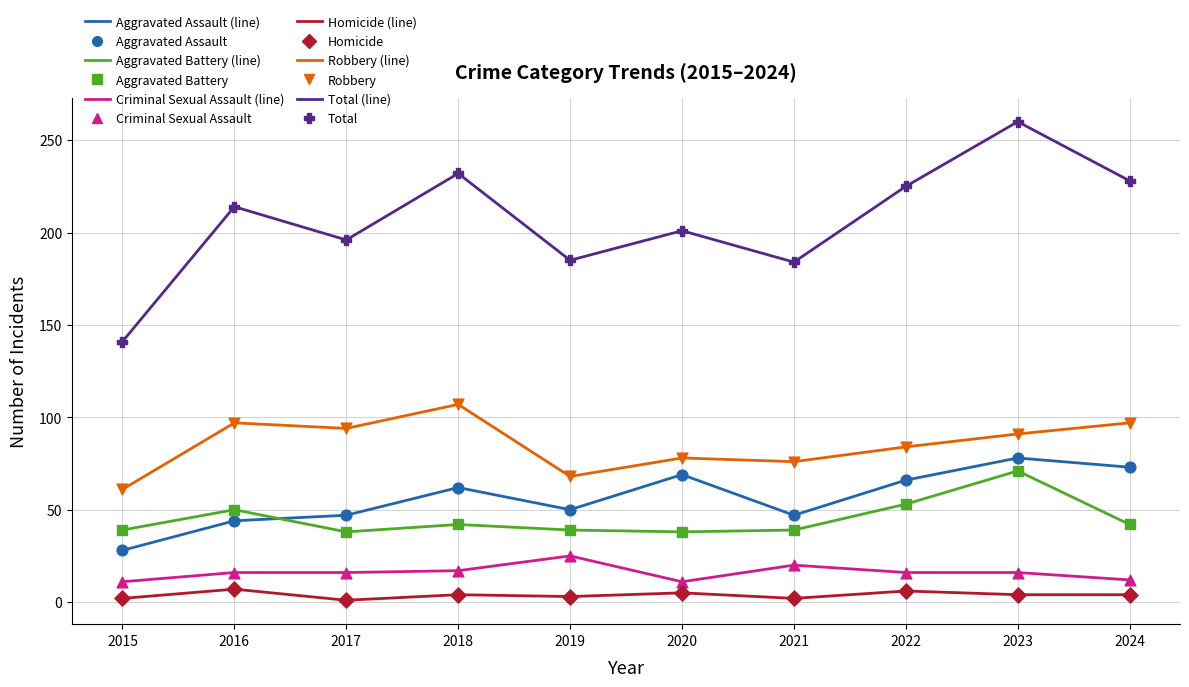

At which category is the sum across all series the highest?

2023